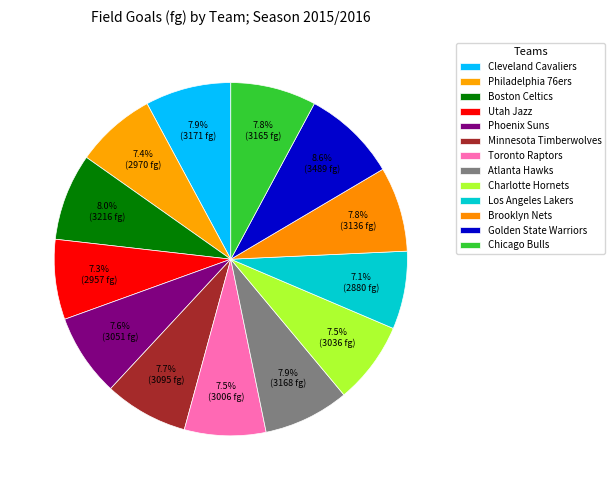

To the nearest percent, what portion does Cleveland Cavaliers represent?

8%